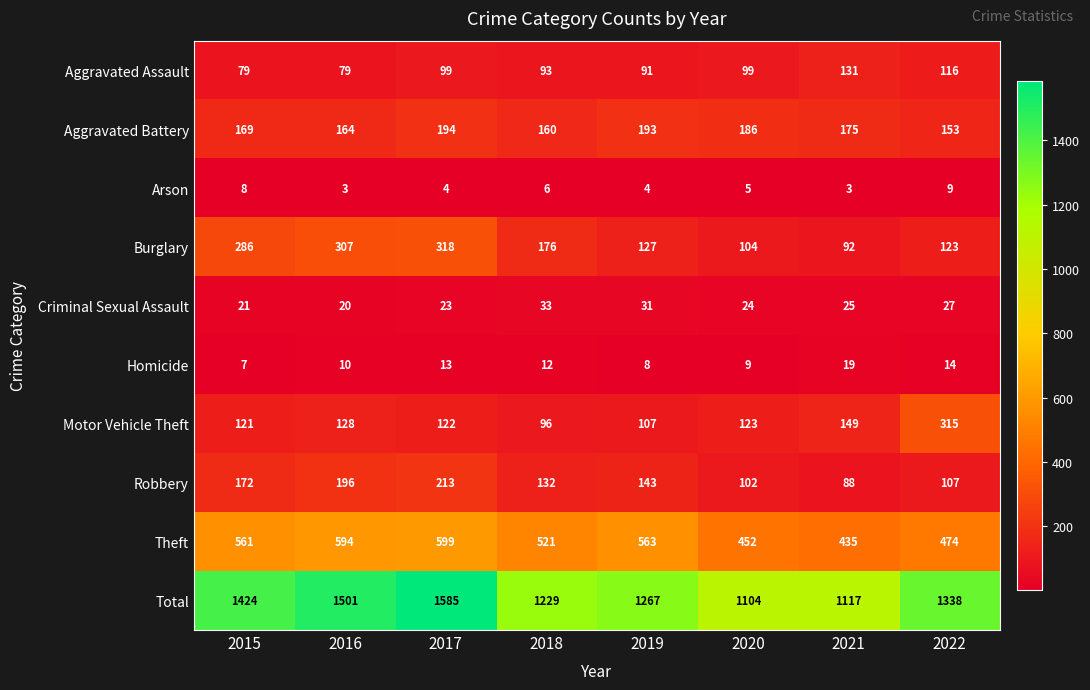

At which label does Robbery reach its peak?

2017